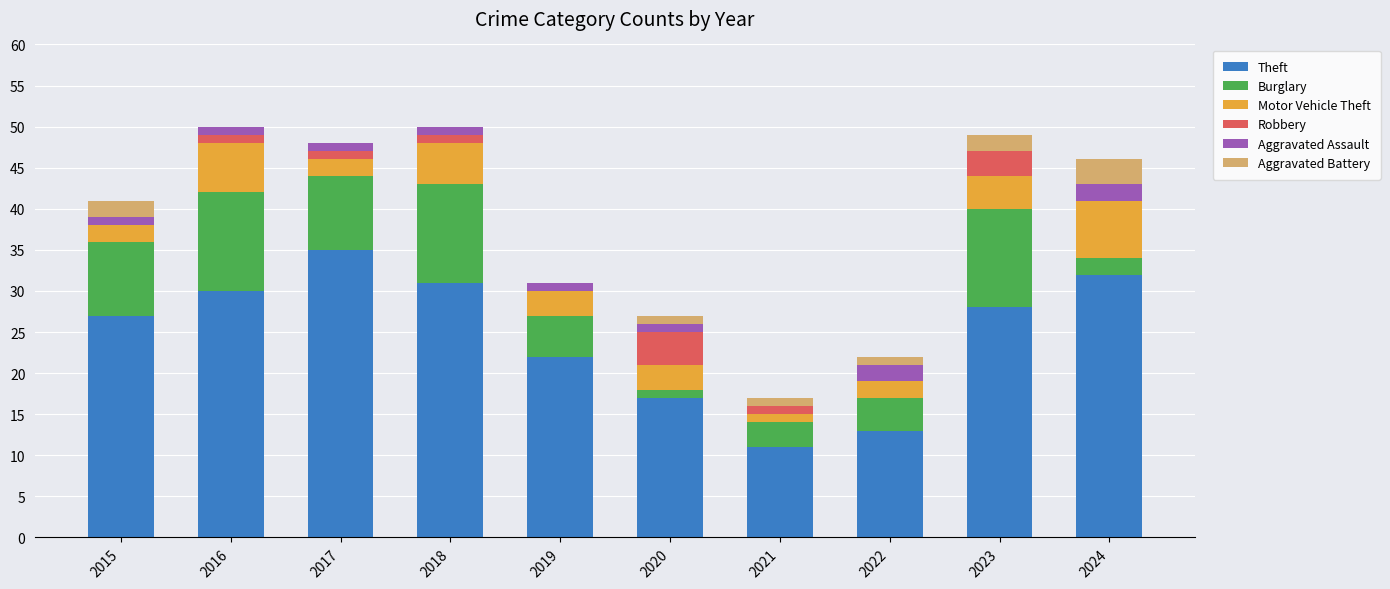

What is the sum of all Theft values?

246